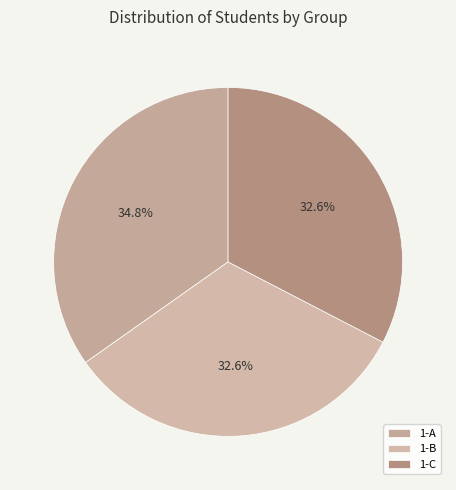

What is the ratio of the value at 1-C to the value at 1-A?

0.9